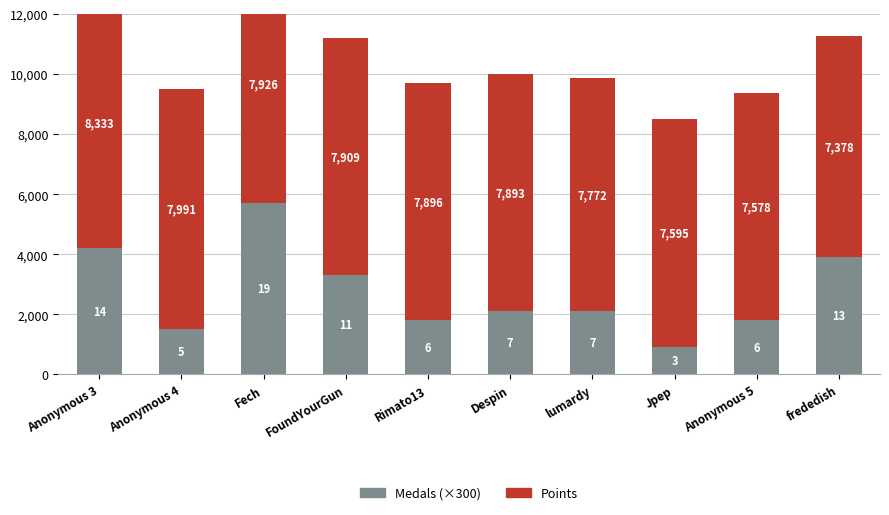

Which category has the highest value in the Medals (×300) series?

Fech